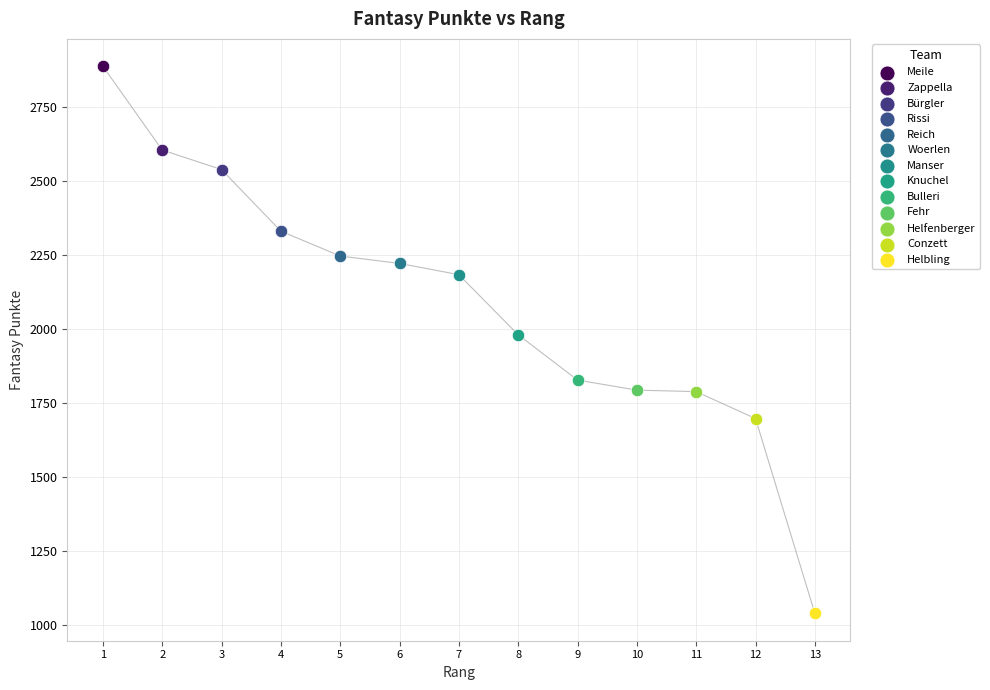

What are all the series names shown in the legend?

Meile, Zappella, Bürgler, Rissi, Reich, Woerlen, Manser, Knuchel, Bulleri, Fehr, Helfenberger, Conzett, Helbling